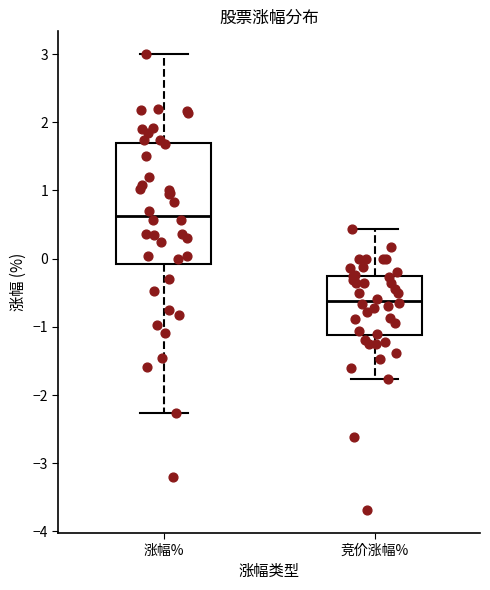

Where does the lower whisker of the box for 涨幅% end on the y-axis? The values are not printed on the chart, so give them approximately, as read against the axis.

-2.3